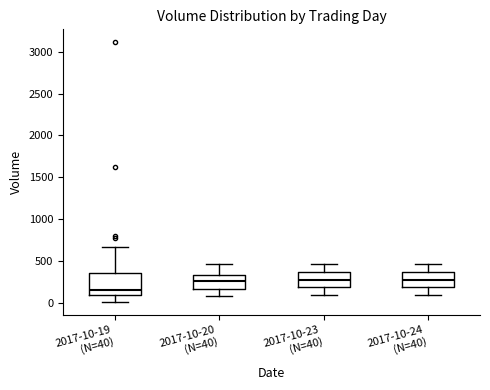

Reading left to right, read every box against the y-axis: the position of its median line, the range the box covers, and the ends of its whiskers. The values are not printed on the chart, so give them approximately, as read against the axis.

2017-10-19 (N=40): median 150, box 100 to 350, whiskers 0 to 650
2017-10-20 (N=40): median 250, box 150 to 350, whiskers 100 to 450
2017-10-23 (N=40): median 250, box 200 to 350, whiskers 100 to 450
2017-10-24 (N=40): median 250, box 200 to 350, whiskers 100 to 450